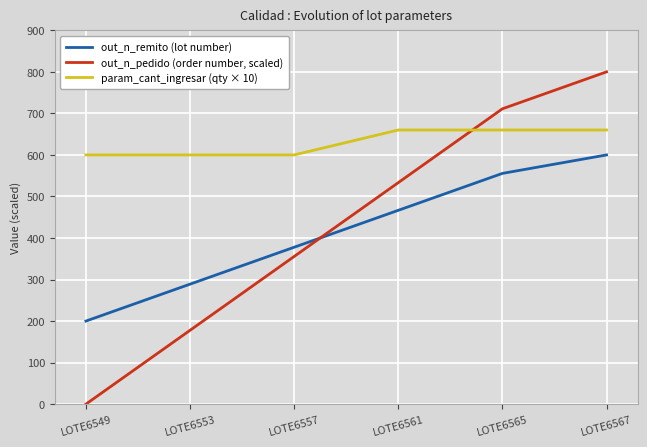

Which series changed the most between LOTE6549 and LOTE6561?

out_n_pedido (order number, scaled)